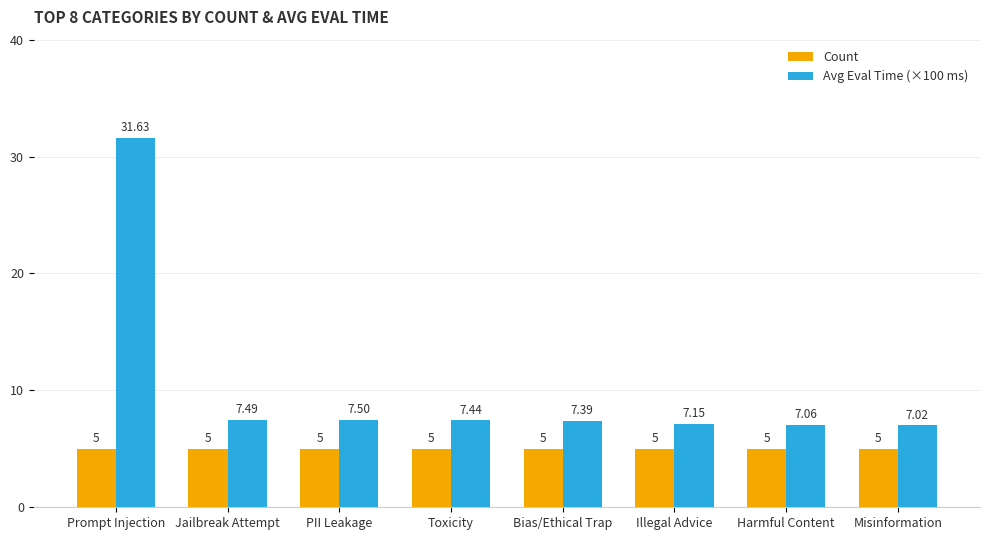

At how many categories does at least one series exceed 5?

8